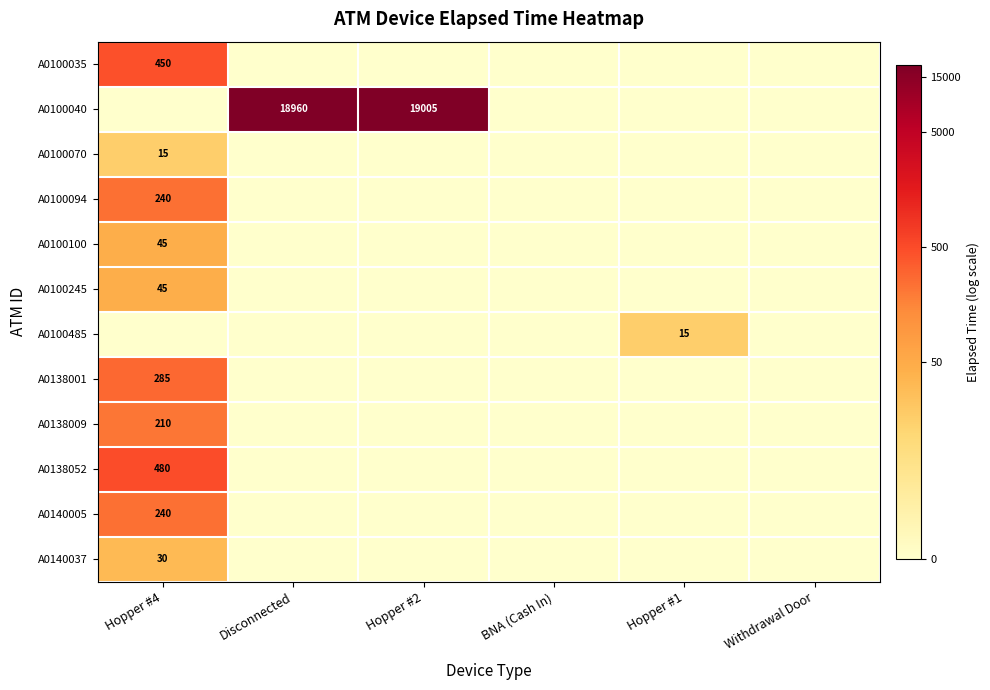

Is it true that A0140037 equals 30 at Hopper #4?

True